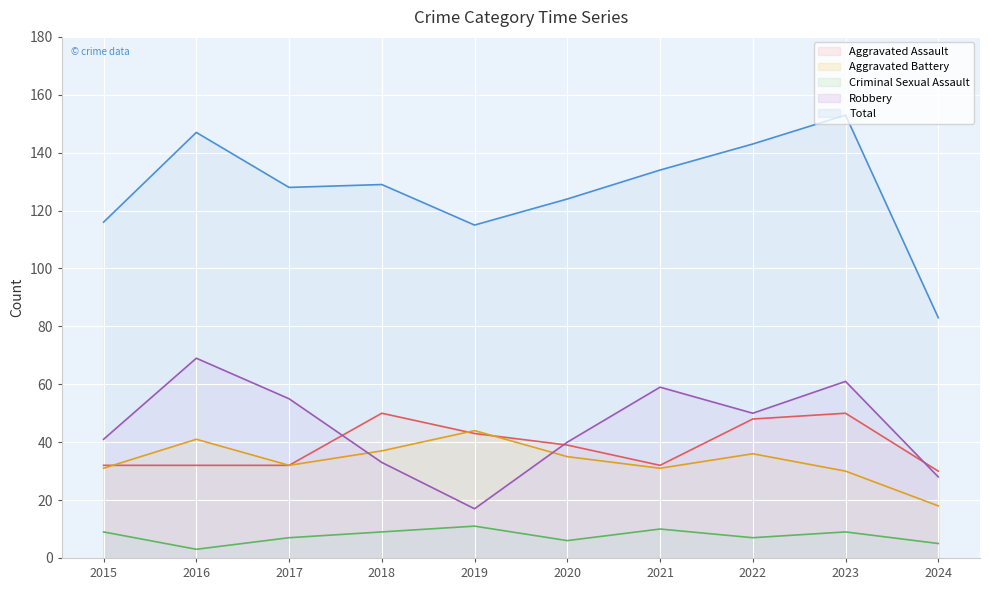

True or false: Robbery and Criminal Sexual Assault intersect in this chart.

False